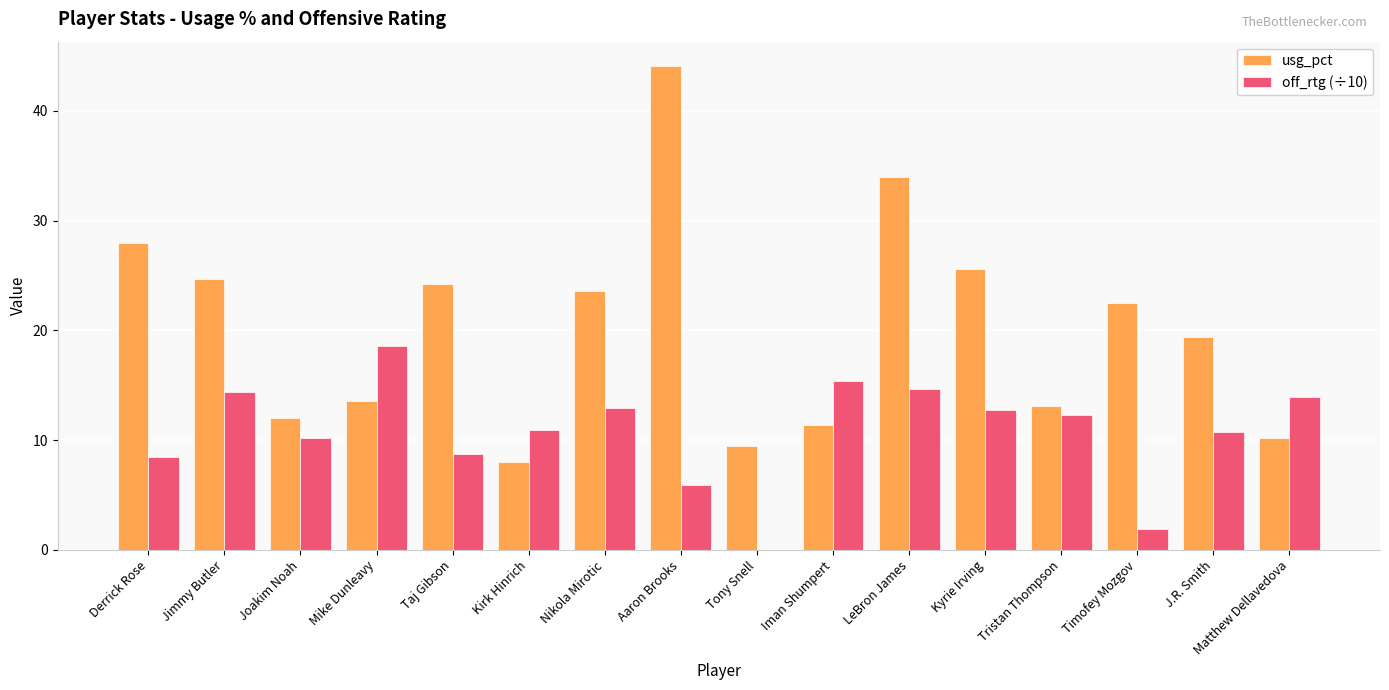

The value of usg_pct at Tony Snell is 15.9. True or false?

False